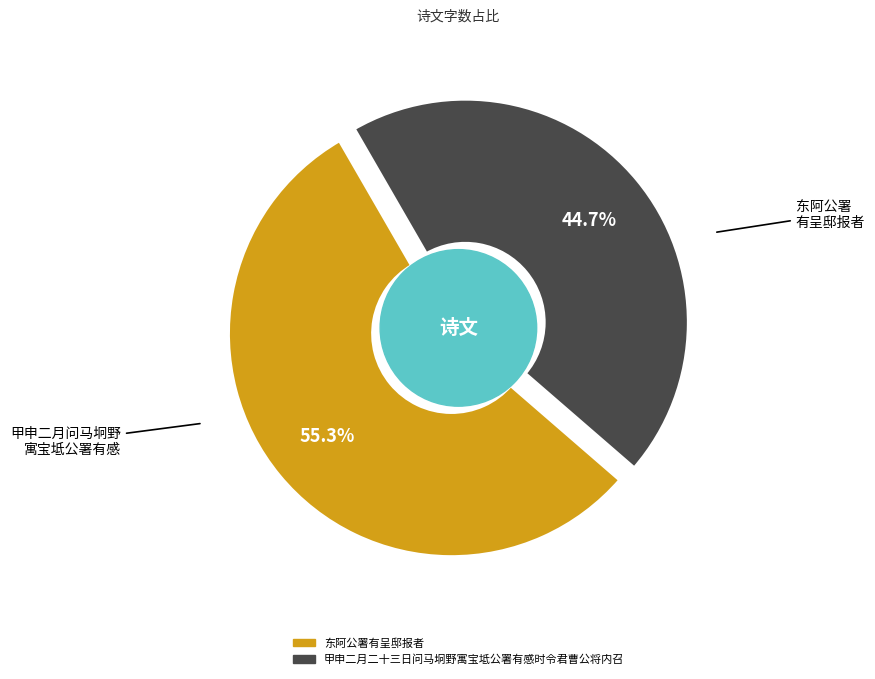

Rank the categories by value from lowest to highest.

甲申二月二十三日问马坰野寓宝坻公署有感时令君曹公将内召, 东阿公署有呈邸报者